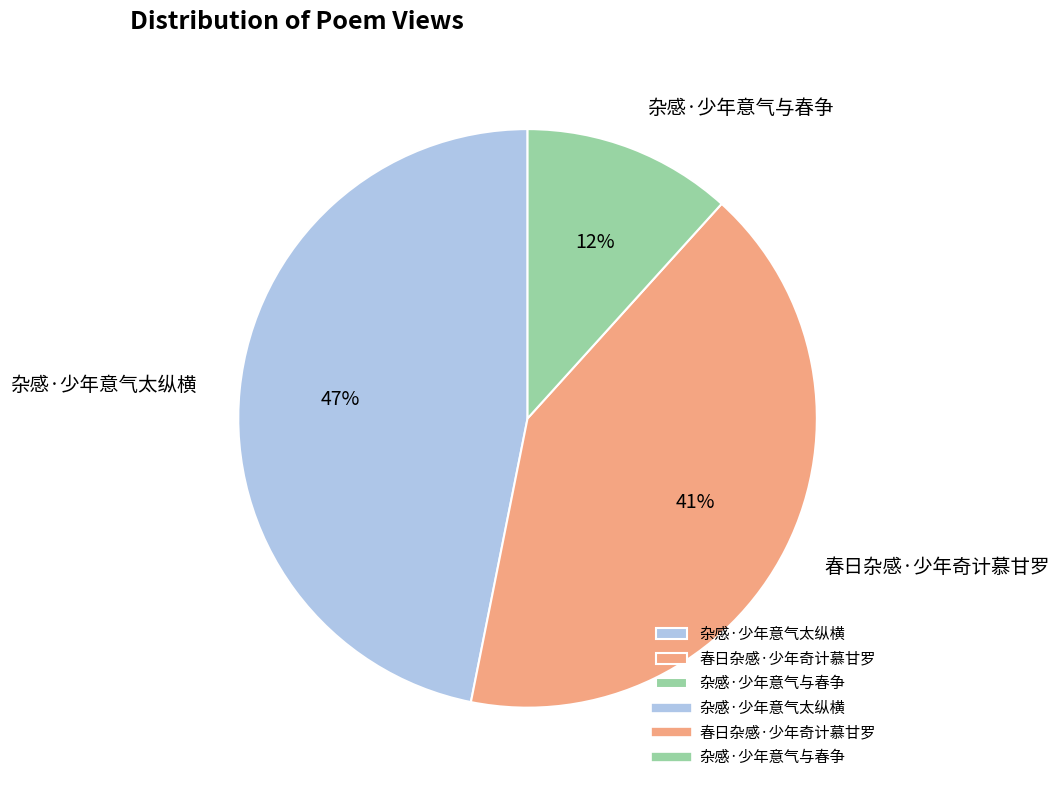

Does 春日杂感·少年奇计慕甘罗 account for over 50% of the chart?

No